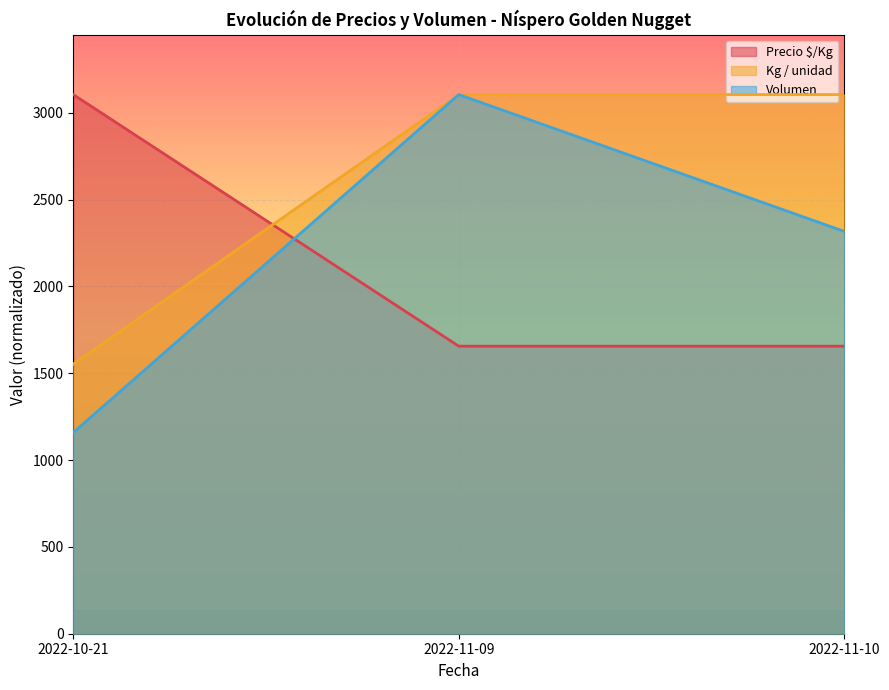

Is it true that Precio mínimo equals 820.4 at 2022-10-21?

False